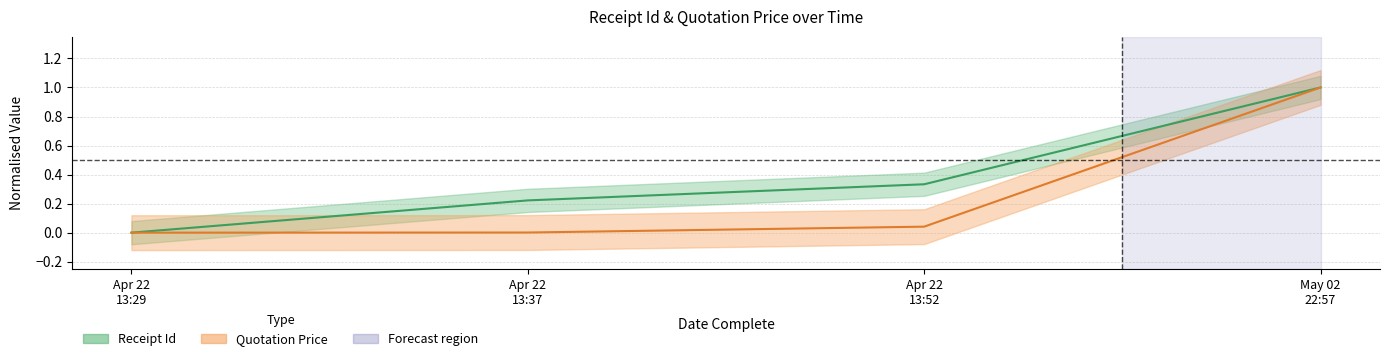

What is the value of the Quotation Price point at the 4th from the left?

1.0